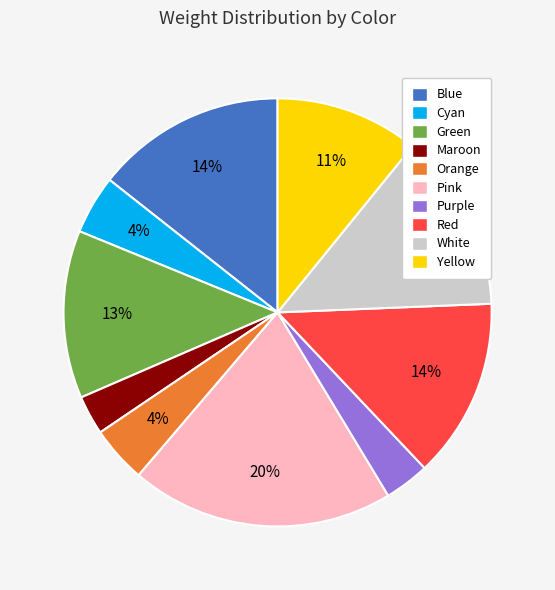

Is the sum of White and Maroon greater than half?

No